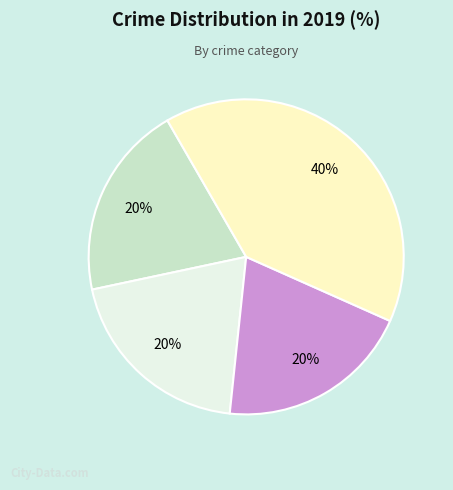

Is there any slice that represents more than half of the pie?

No